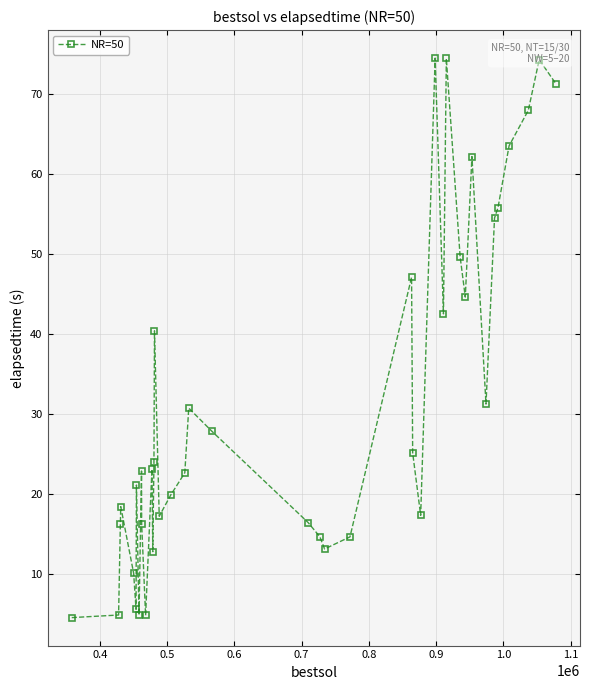

What is the value of the 24th point from the left?

14.6